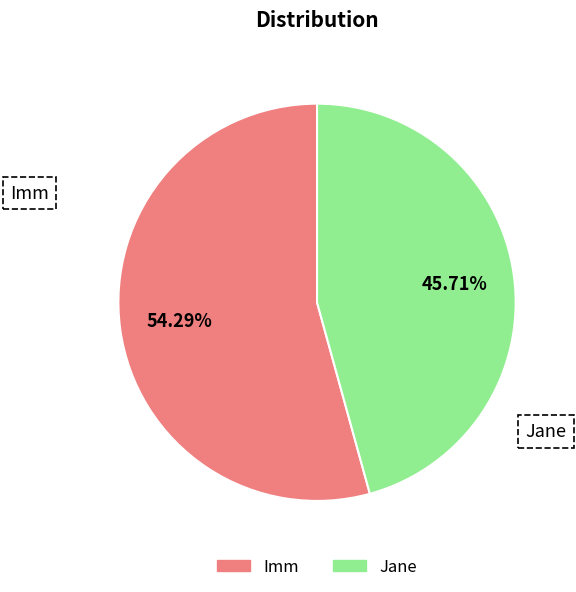

Which category has the biggest portion of the pie?

Imm